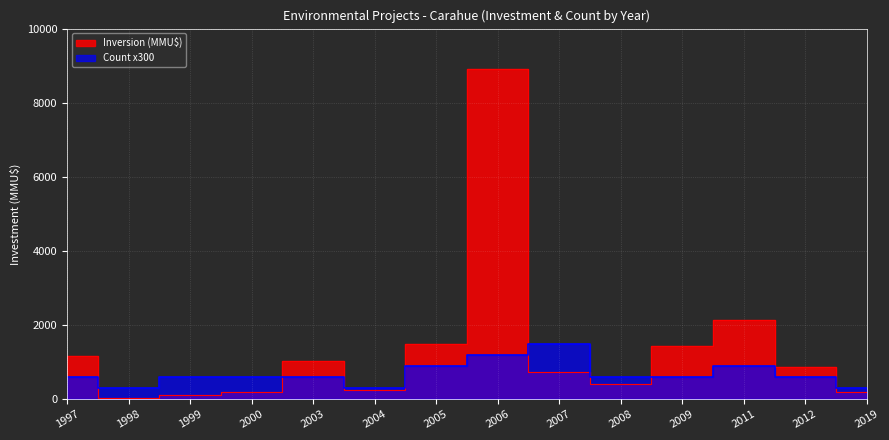

The value of Count at 2003 is 329. True or false?

False